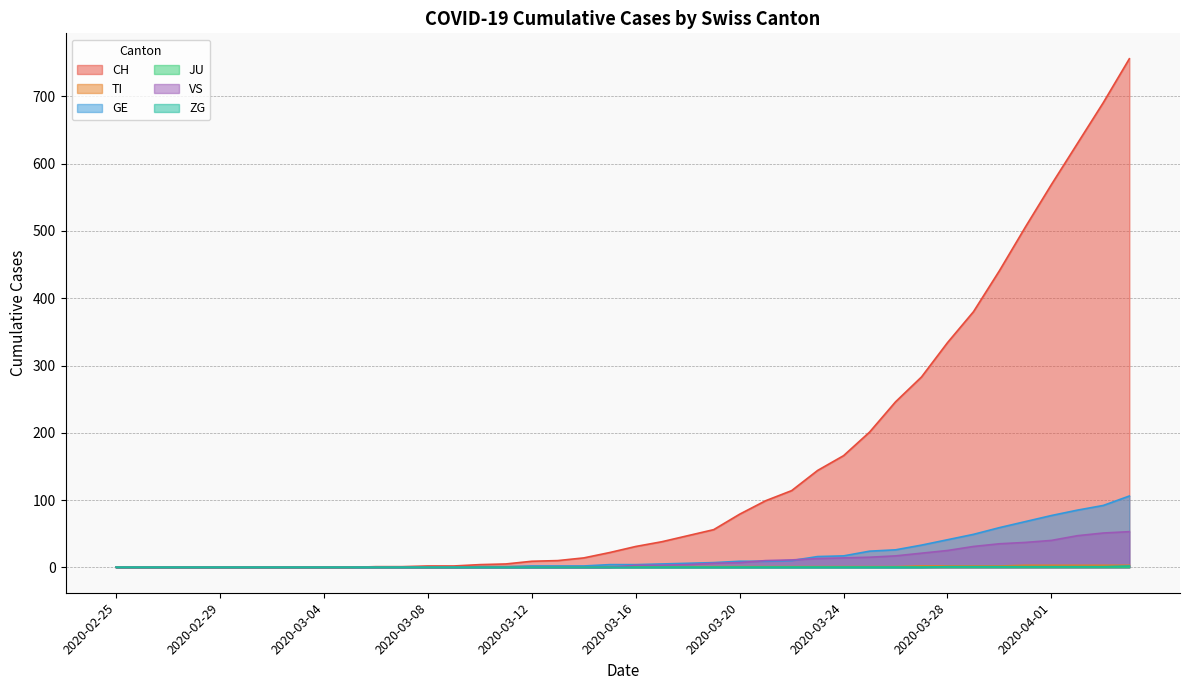

True or false: CH and GE cross at least once.

False